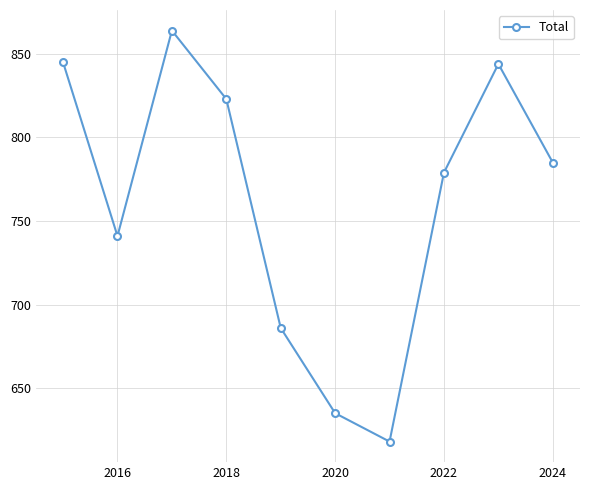

How many interior local peaks (higher than both neighbors) does the data have?

2